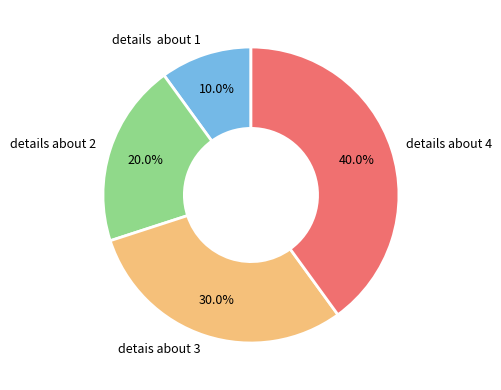

Count the number of slices in the pie.

4